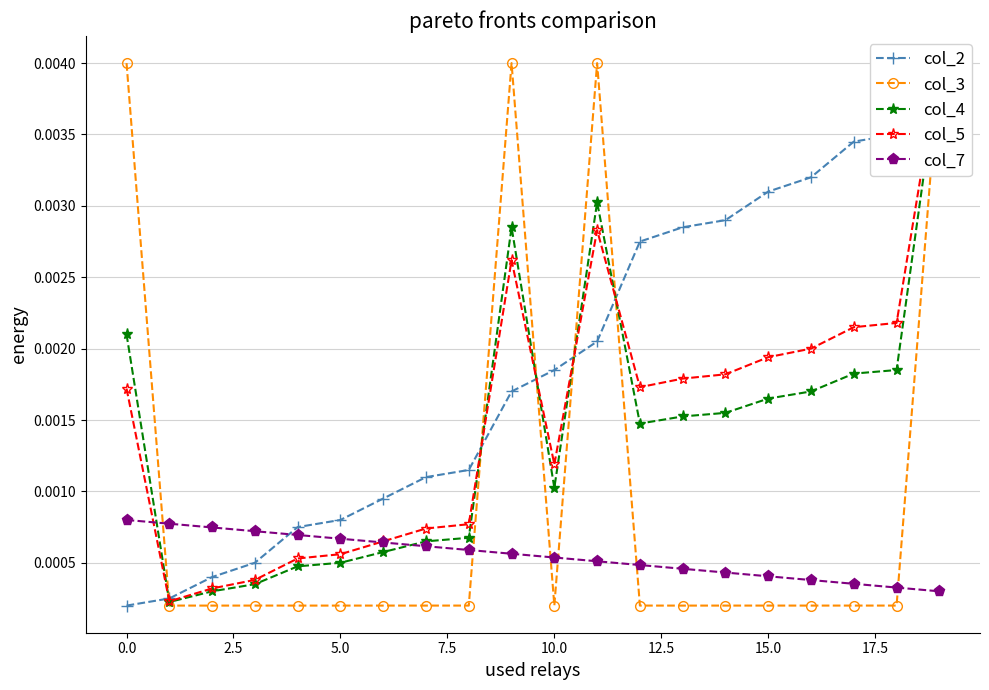

Is the value of col_4 at 11 greater than the value of col_3 at 20.0?

No